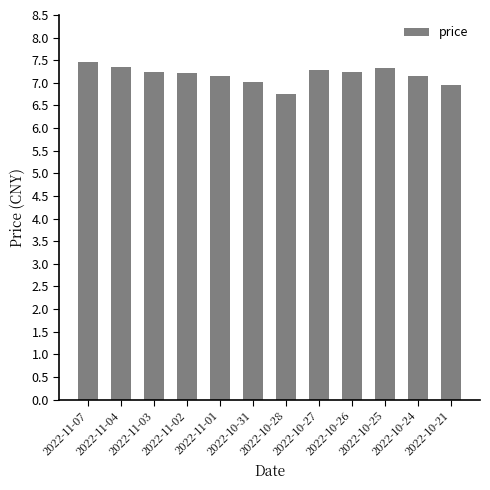

What is the difference between the maximum and minimum values?

0.7